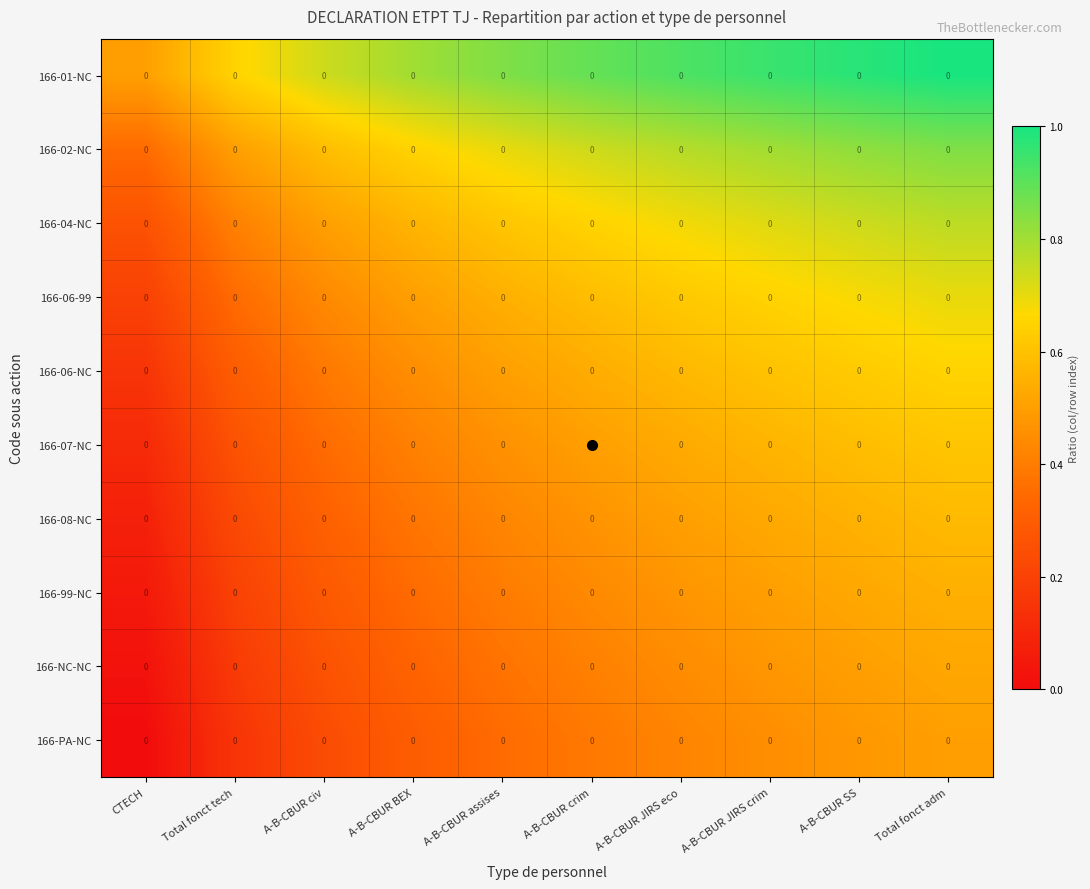

Which series has the largest total across all categories?

166-01-NC